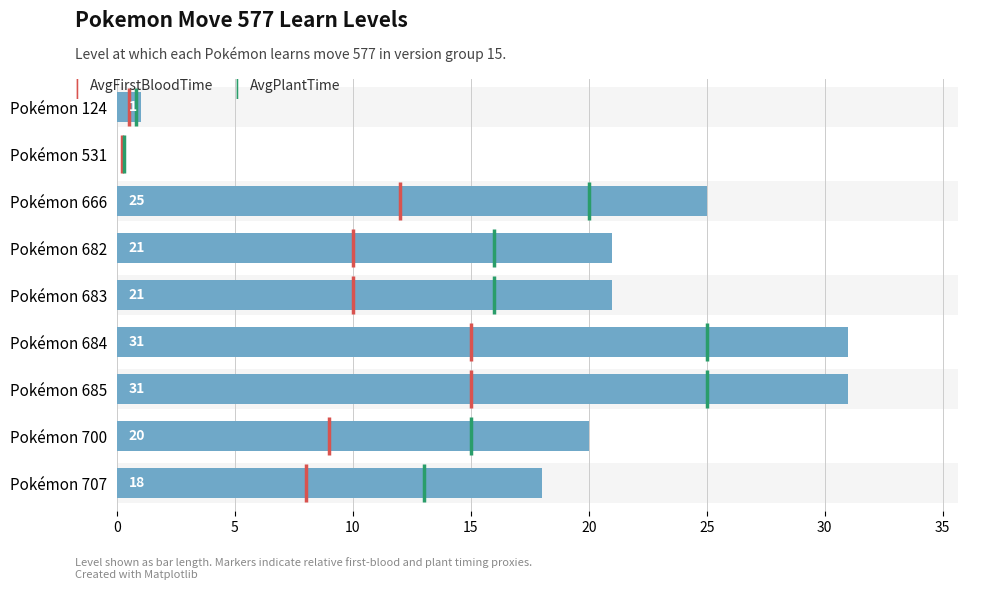

What is the value of the 3rd bar from the left?

25